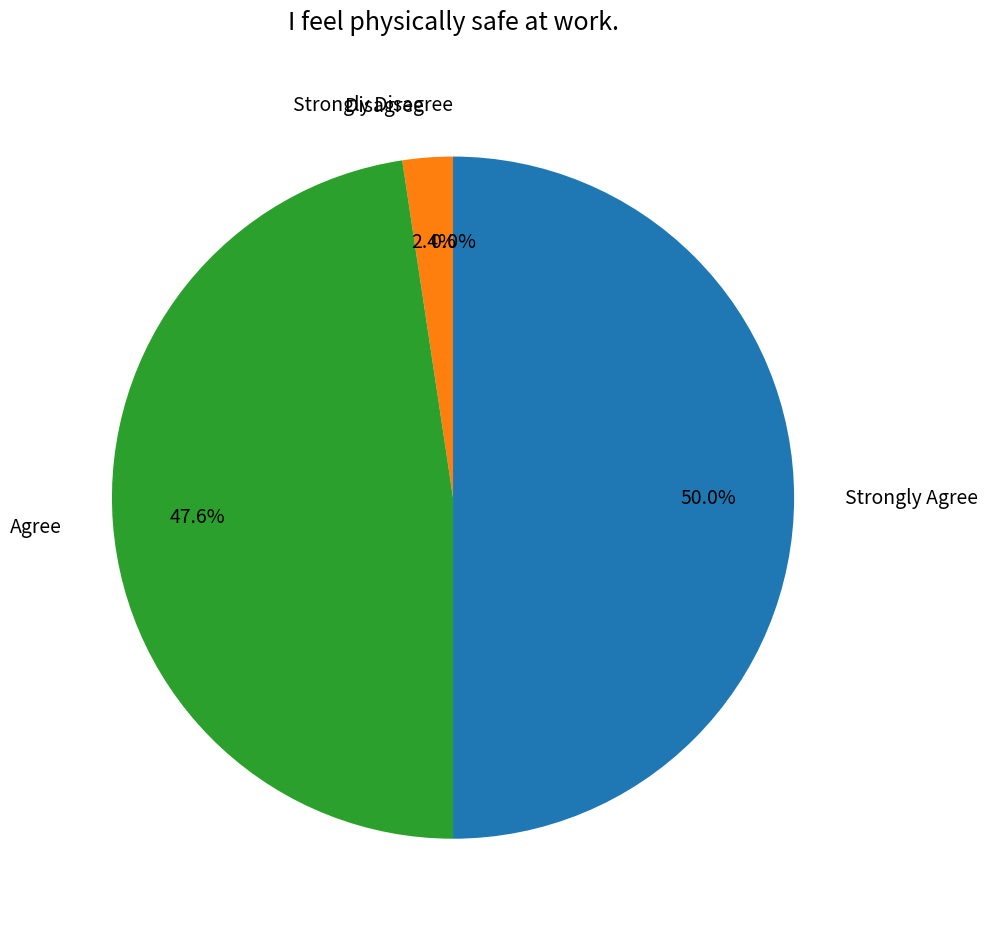

What is the change in value from Agree to Strongly Agree?

+1